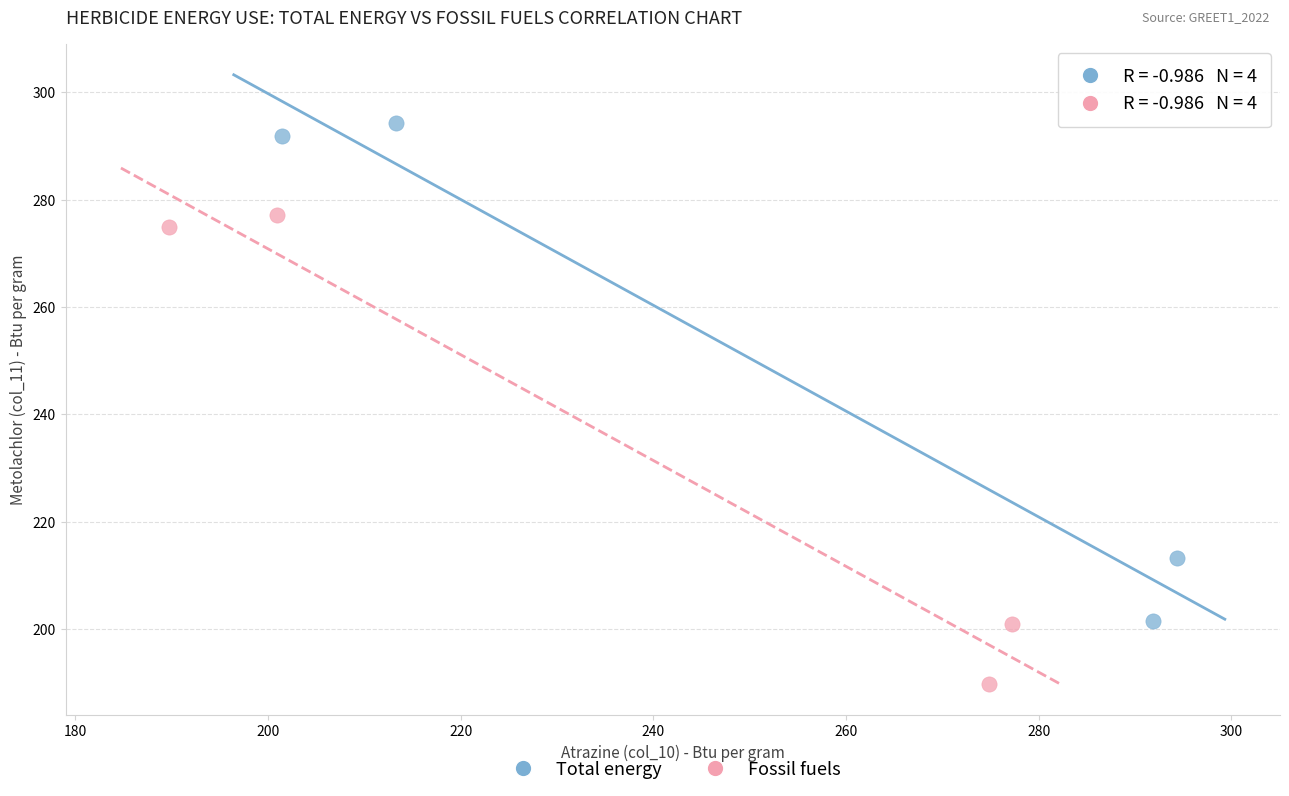

What are all the series names shown in the legend?

Total energy, Fossil fuels